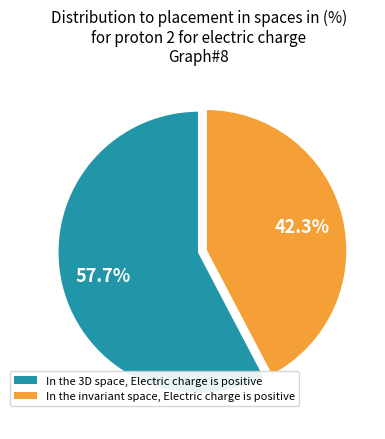

Does any single category account for the majority?

Yes